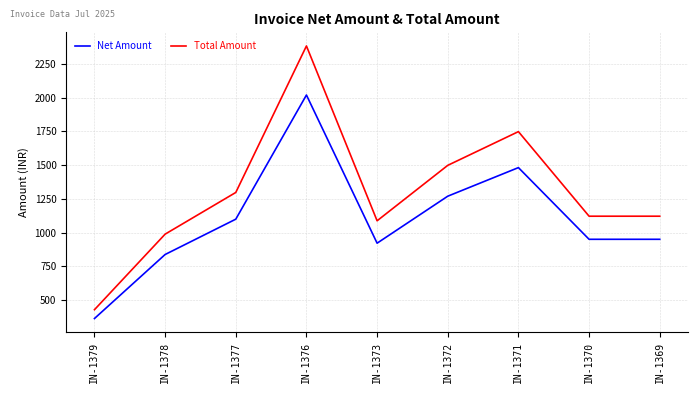

List the series in order of their overall mean, highest first.

Total Amount, Net Amount